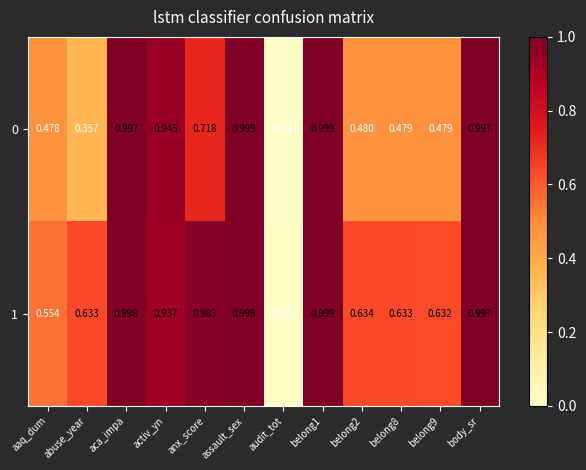

Where is 0 nearest to the value 0?

audit_tot